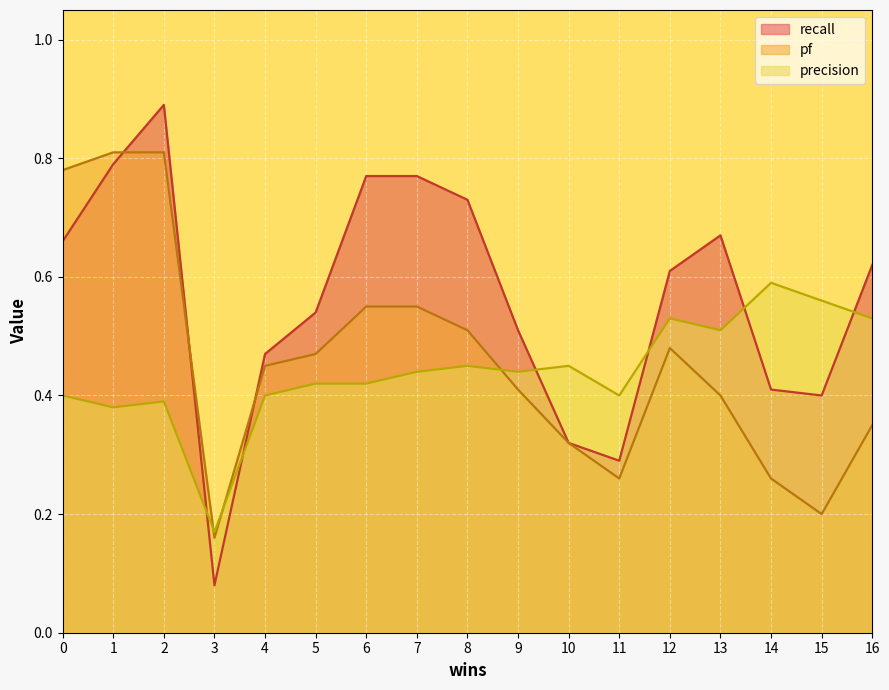

Between which two adjacent categories do recall and precision first intersect?

2 and 3